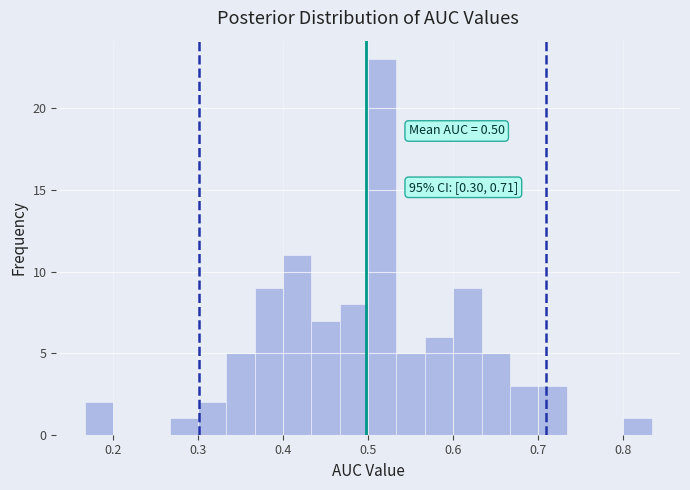

Read against the x-axis, roughly where is the centre of the tallest bar?

0.52